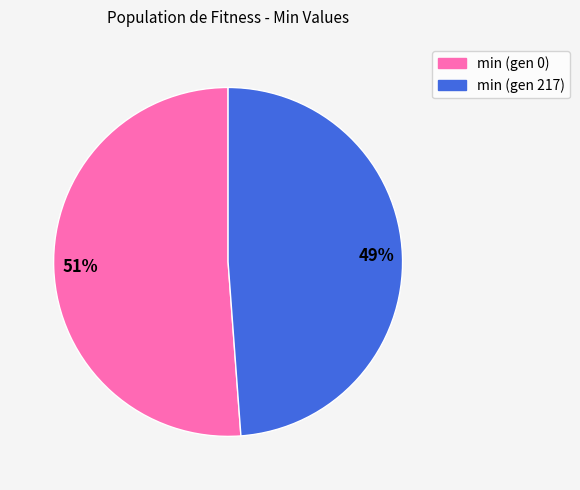

What percentage is the min (gen 0) slice, to the nearest percent?

51%